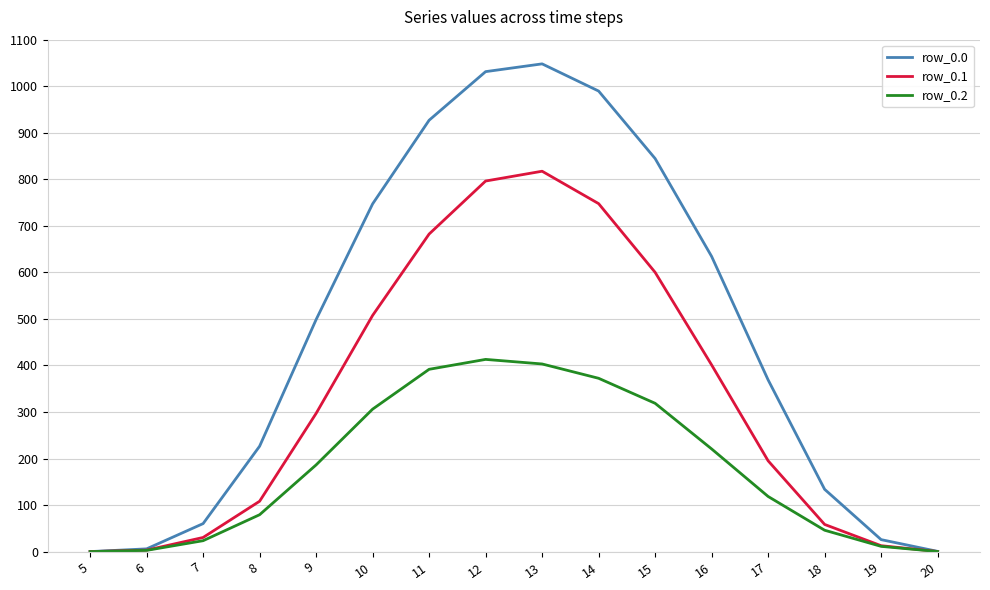

What is the greatest value displayed?

1048.0